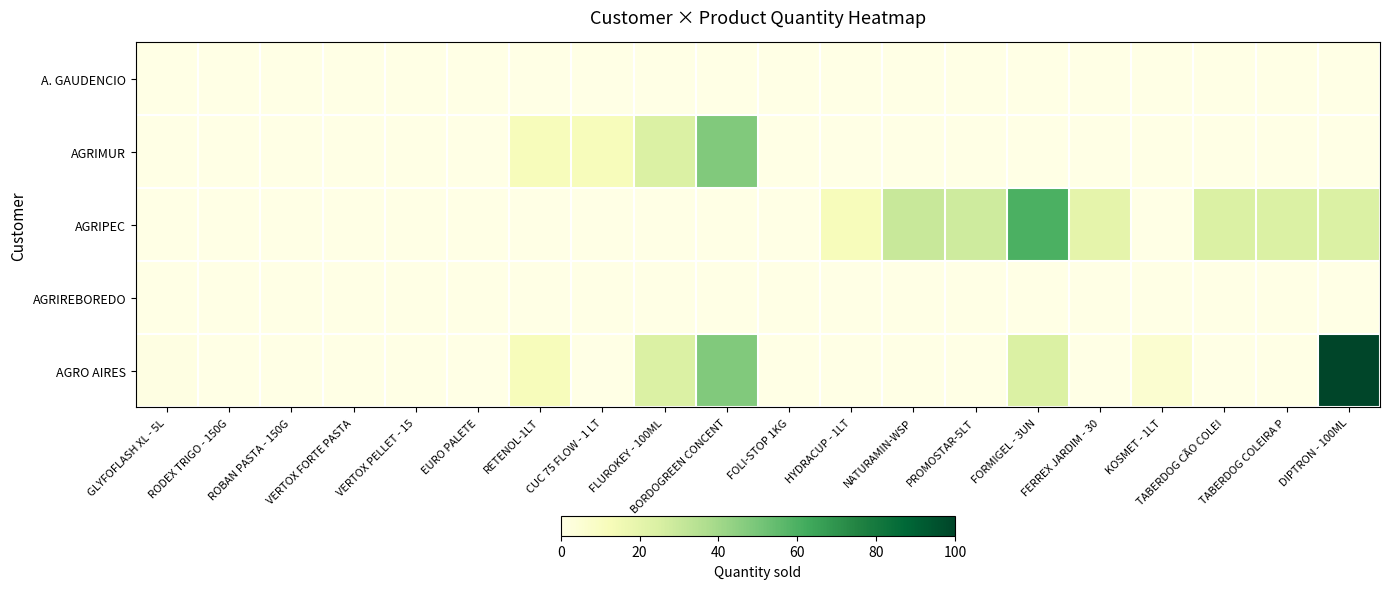

Rank the series at DIPTRON - 100ML from lowest to highest value.

A. GAUDENCIO, AGRIMUR, AGRIREBOREDO, AGRIPEC, AGRO AIRES